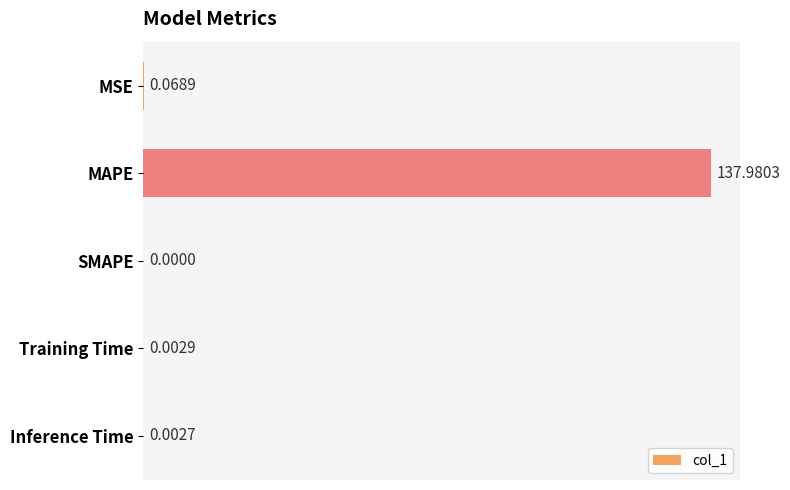

What is the sum of all values?

138.1